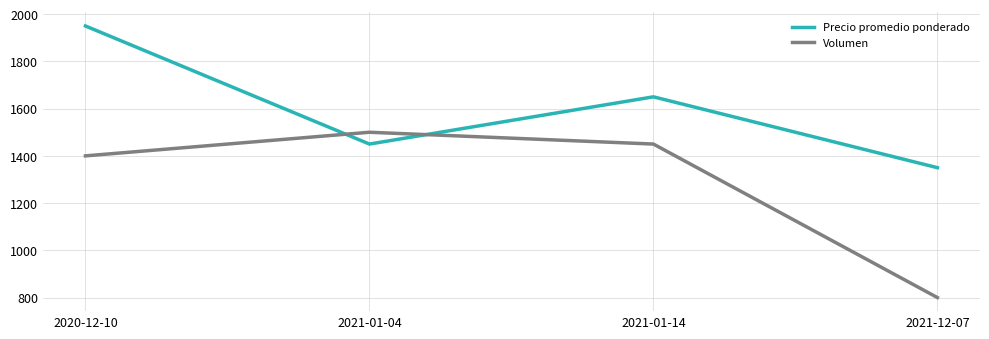

What is the difference between the maximum and minimum values in the Volumen series?

700